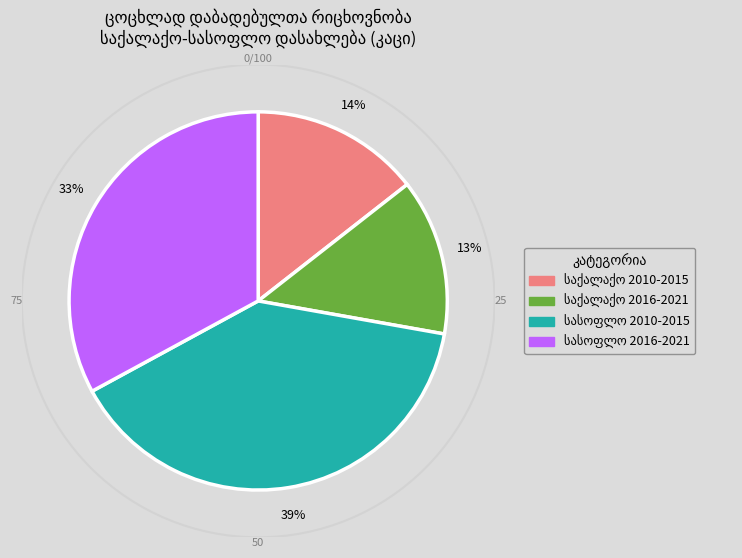

Does any single category account for the majority?

No